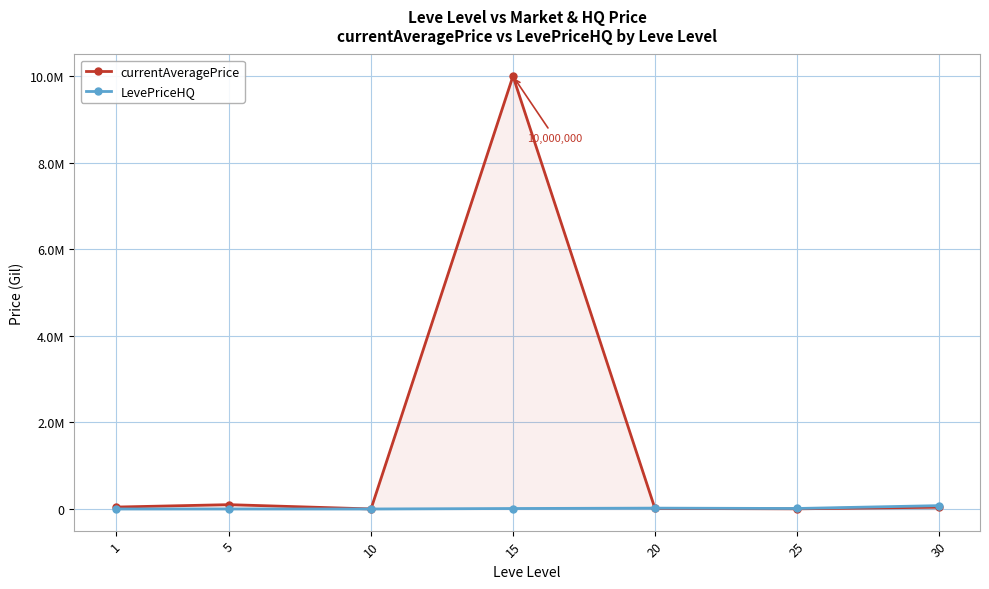

Rank the series at 15 from lowest to highest value.

LevePriceHQ, currentAveragePrice